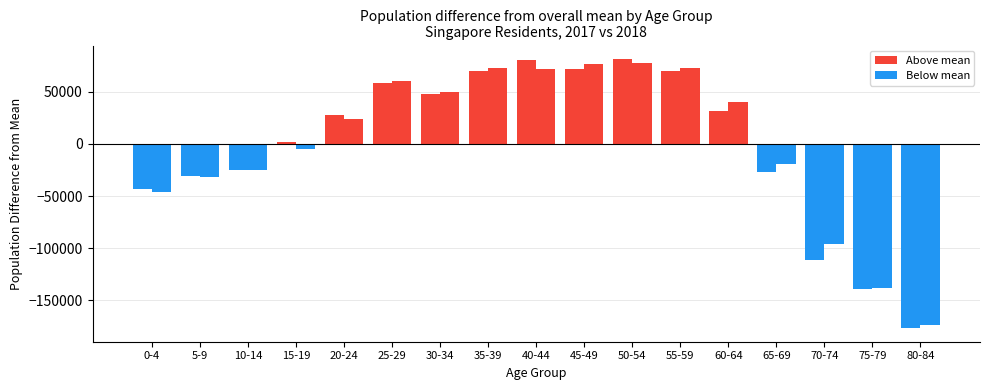

Count the number of categories in the chart.

17